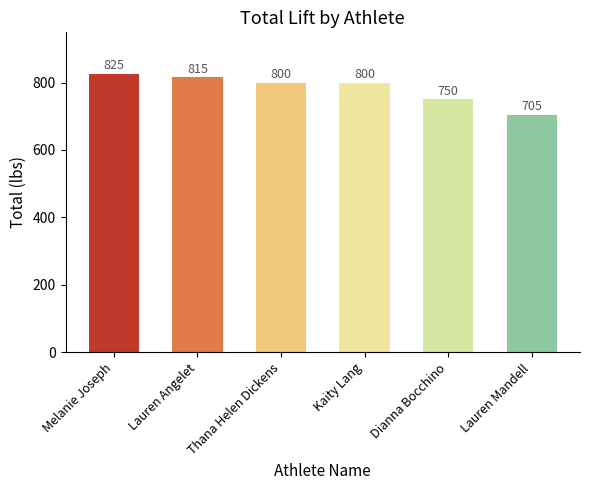

Does the chart contain stacked bars?

No